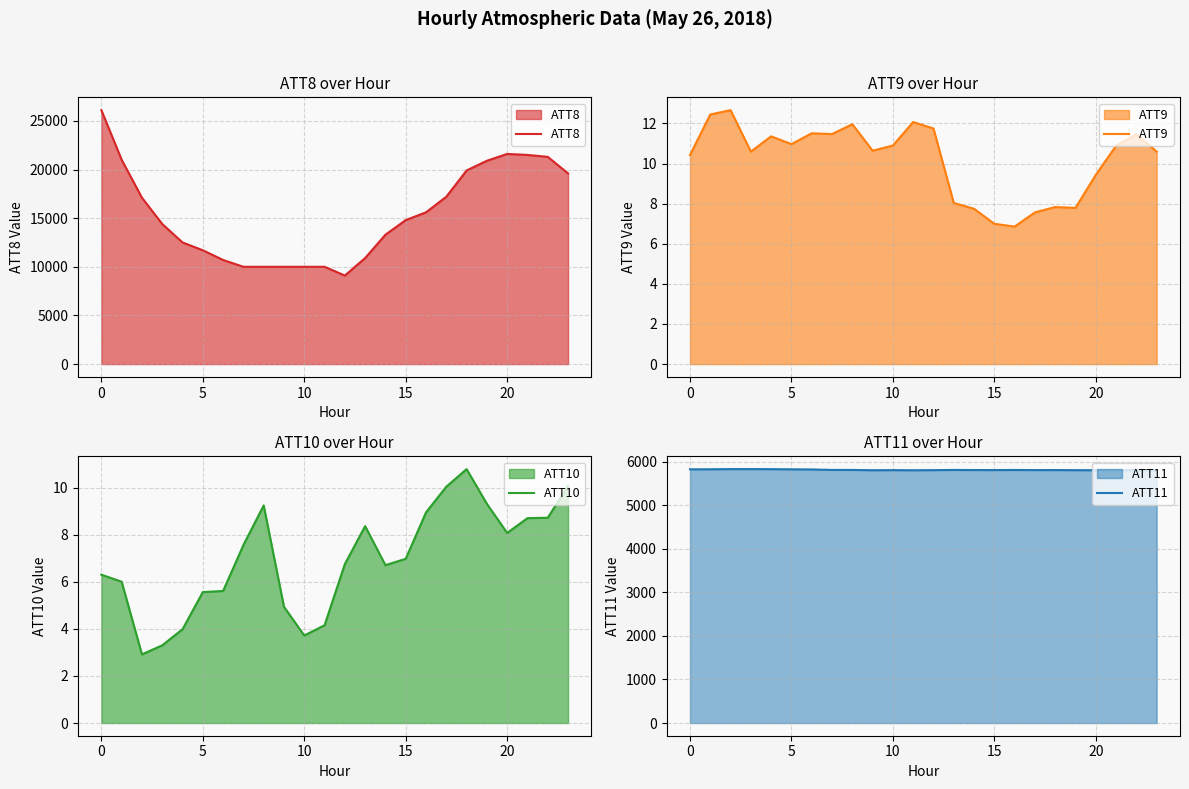

Which series has the widest spread of values?

ATT8